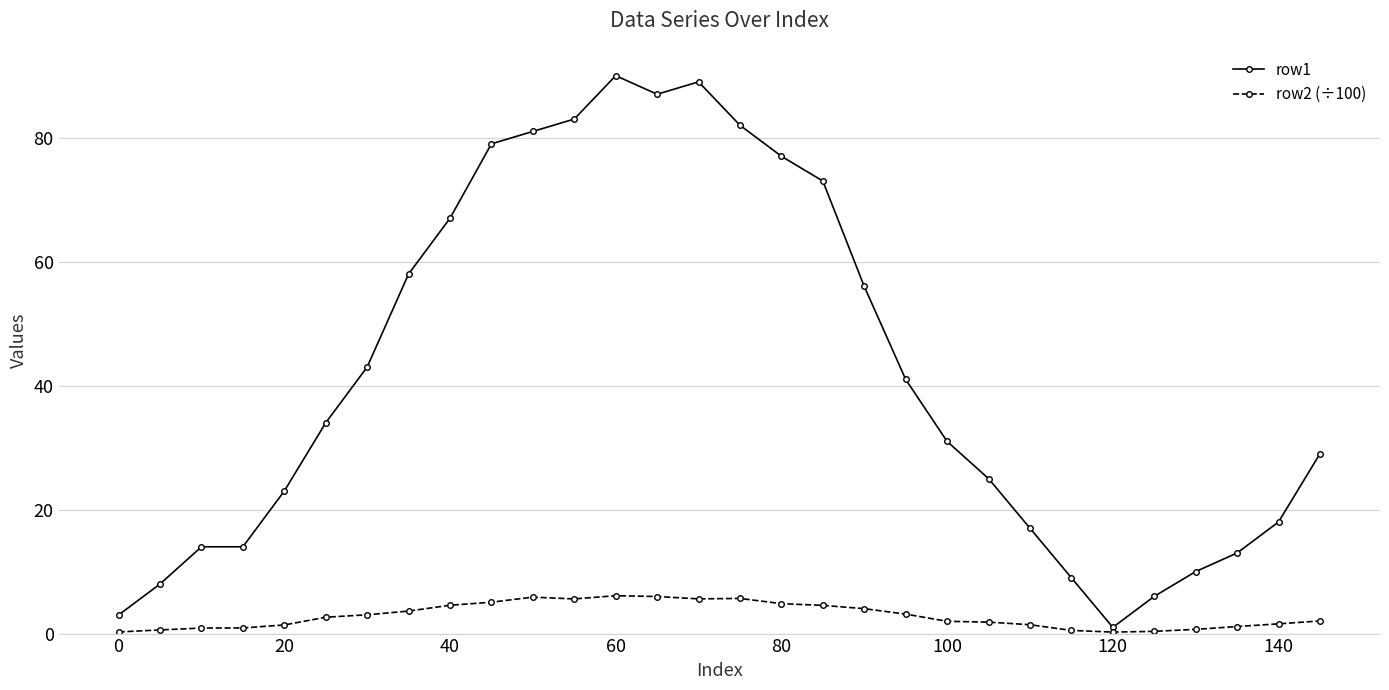

At how many categories does at least one series exceed 60?

10